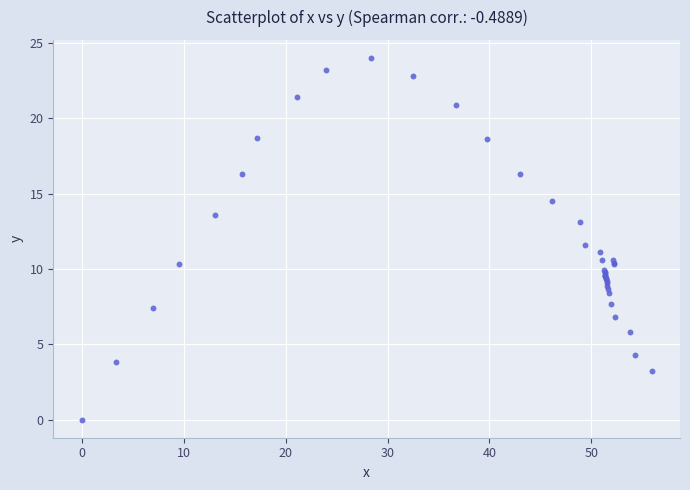

What Y value in the scatter plot is closest to 12?

11.6